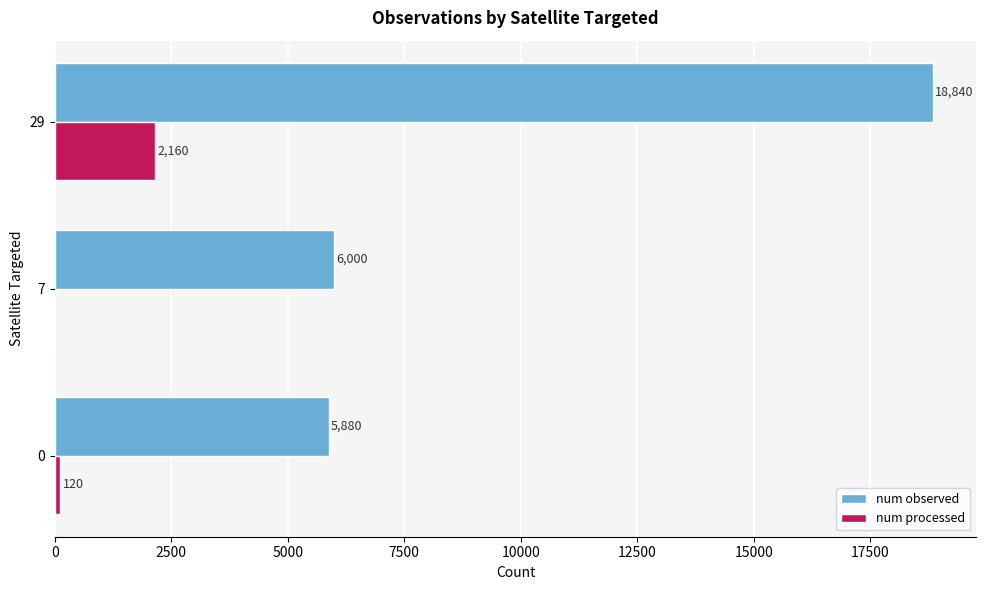

What is the sum of the num processed values at 7 and 29?

2160